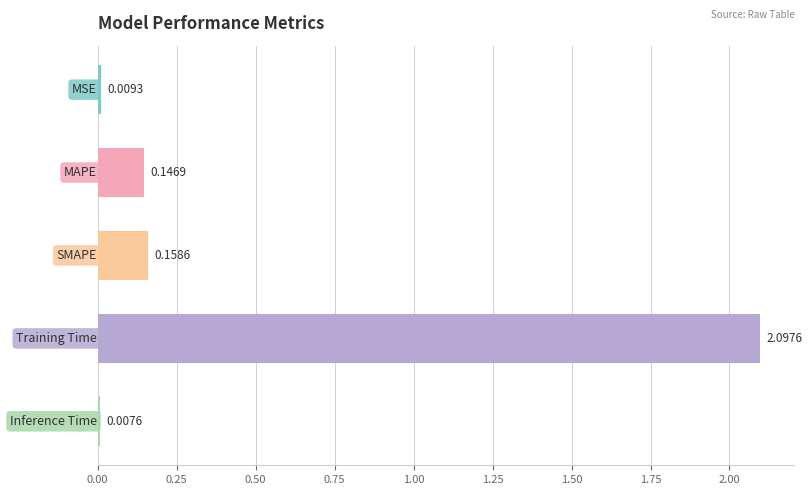

What is the average value?

0.5